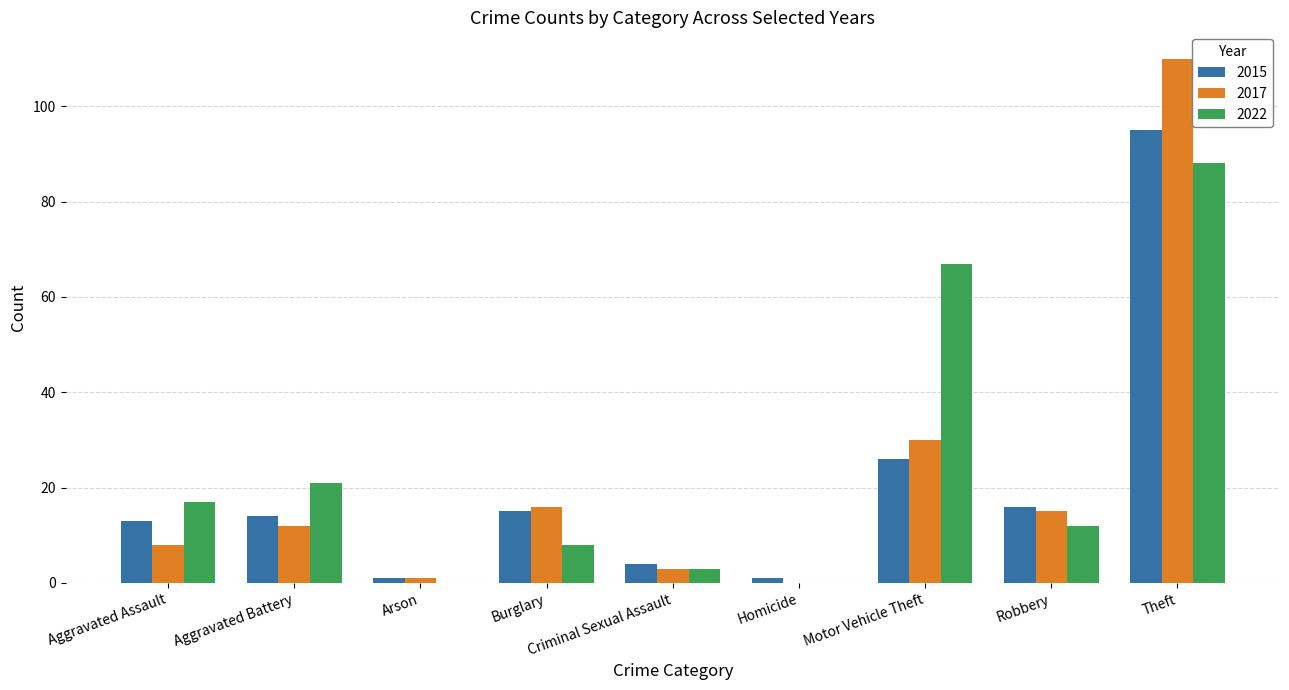

What is the sum of the 2022 values at Aggravated Assault and Robbery?

29